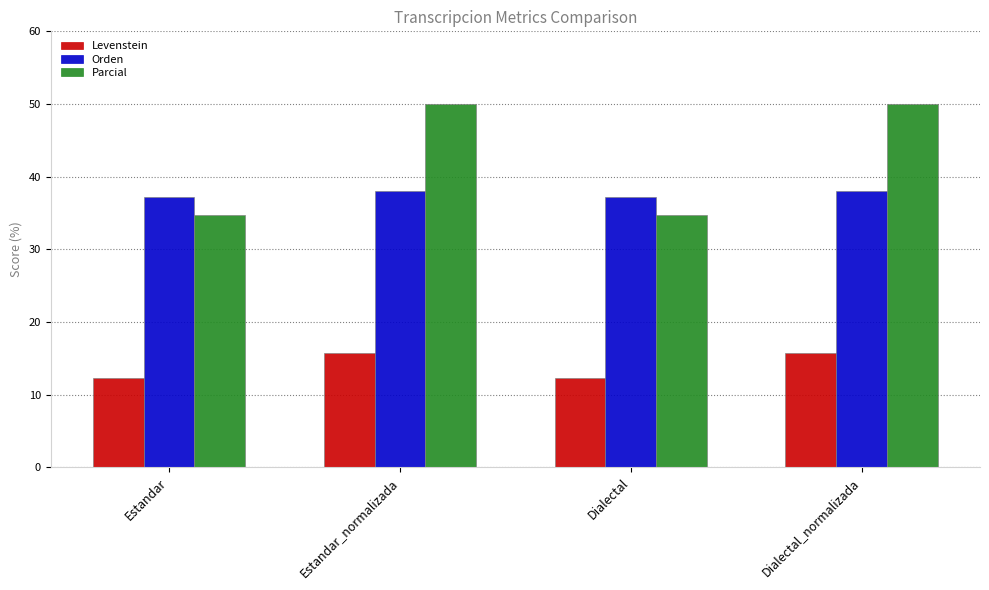

What is the greatest value displayed?

50.0